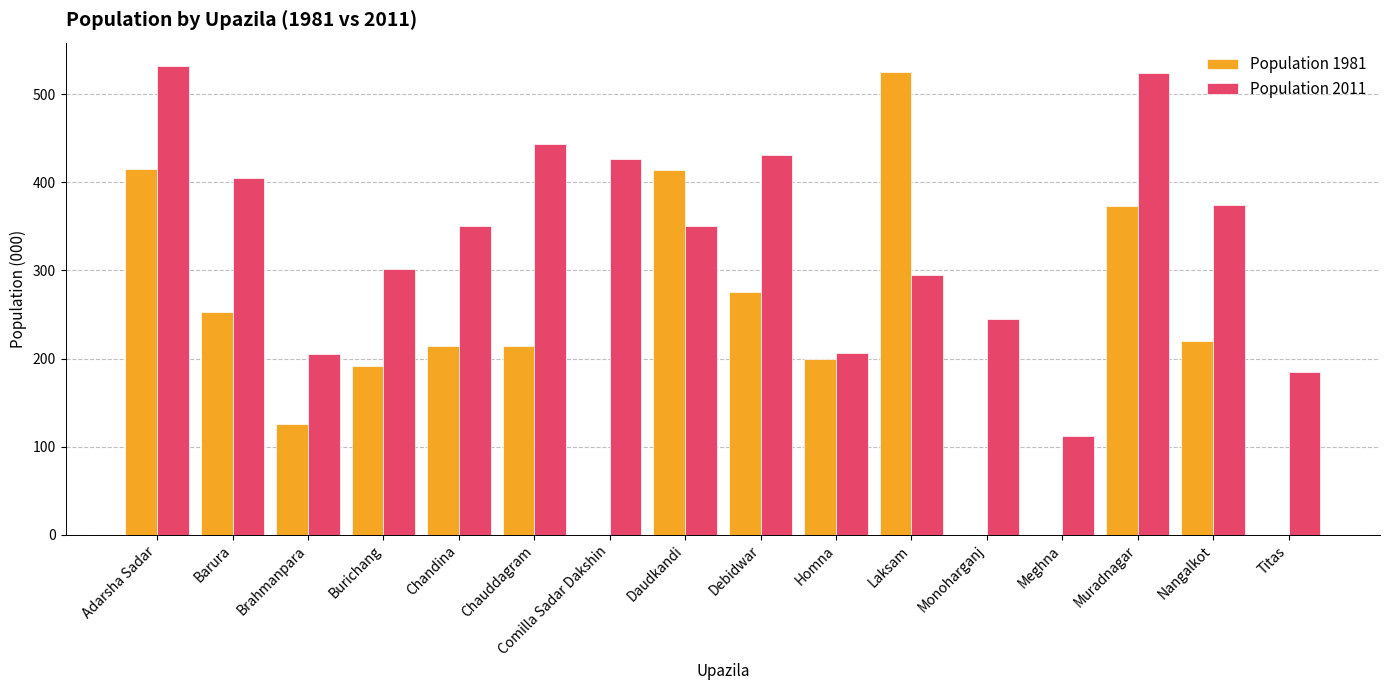

What is the sum of the Population 2011 values at Burichang and Adarsha Sadar?

834